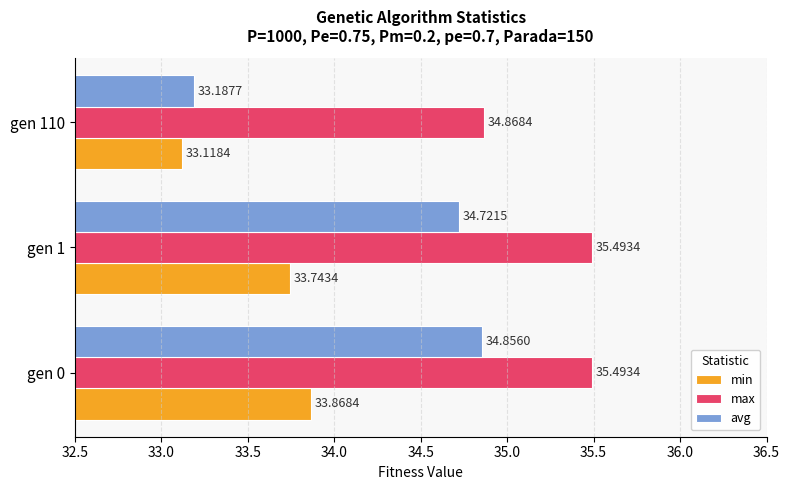

At how many categories does at least one series exceed 33?

3